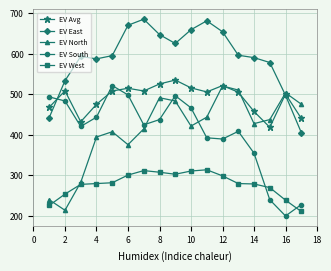

What are all the series names shown in the legend?

EV Avg, EV East, EV North, EV South, EV West